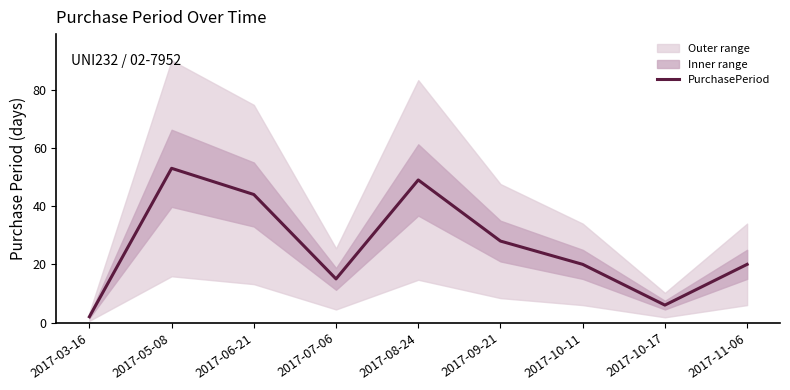

True or false: the data has more than 1 interior local peaks.

True